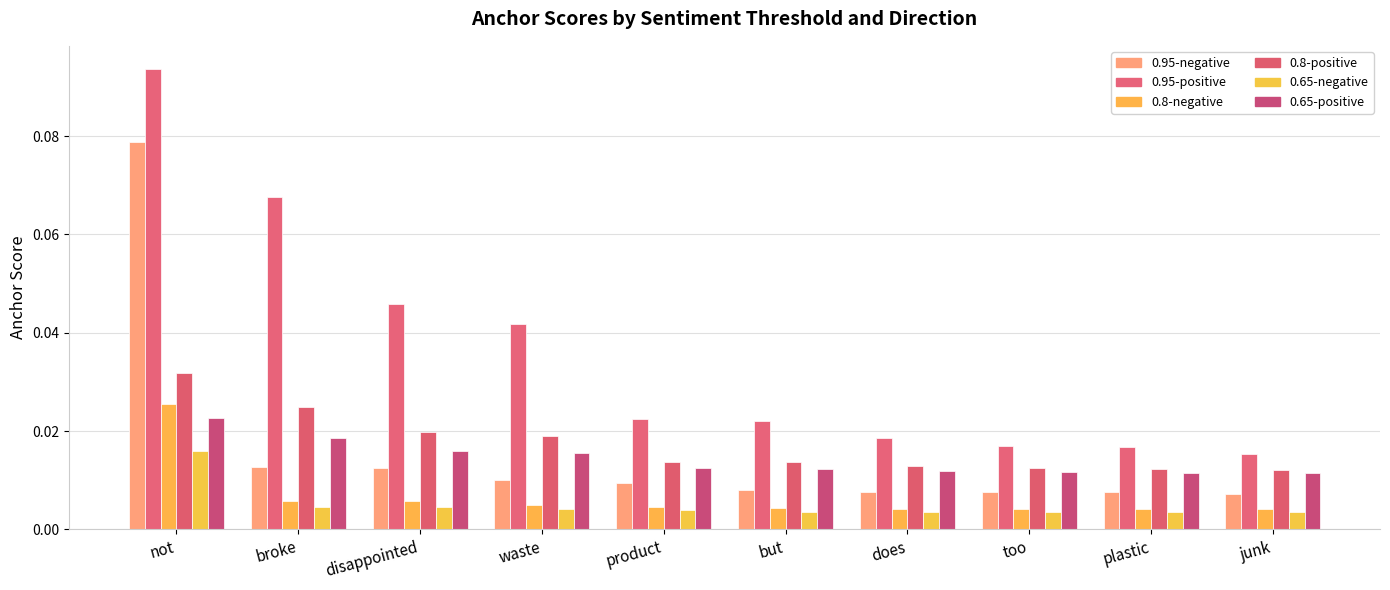

Which has a higher value, disappointed or not?

not